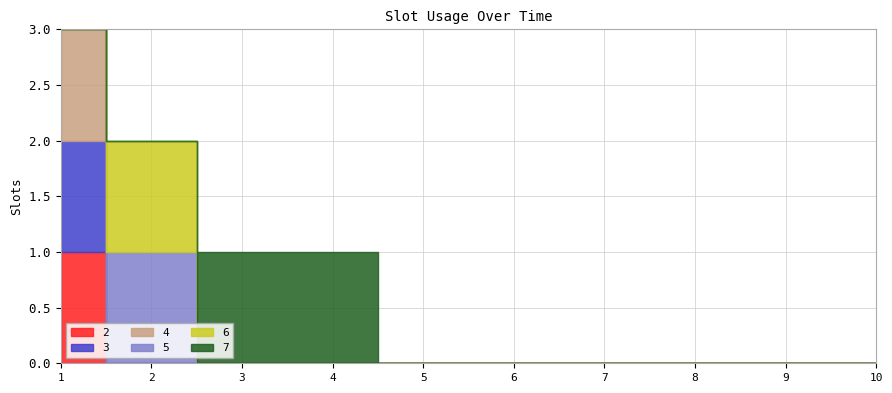

Between 1 and 9, which series saw the biggest shift?

2